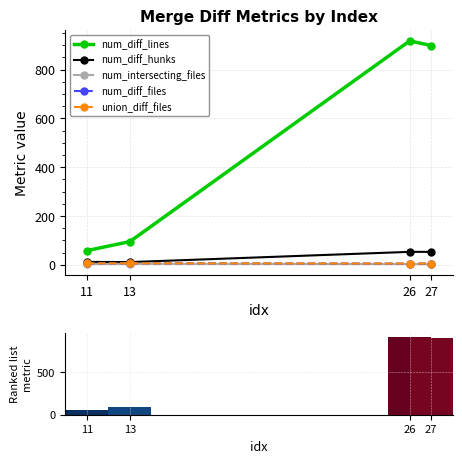

What is the difference between the num_intersecting_files values at 27 and 26?

1